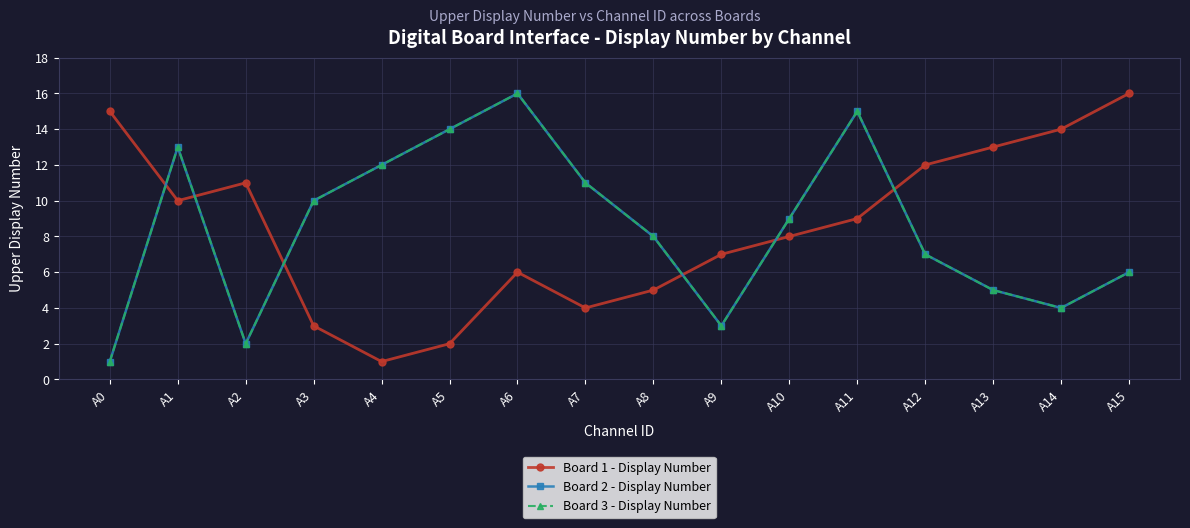

Where is Board 2 - Display Number nearest to the value 8?

A8